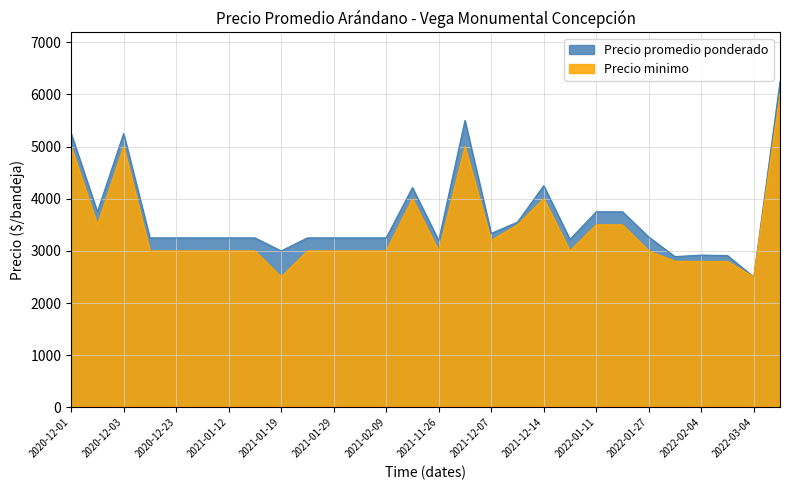

True or false: Precio promedio ponderado and Precio minimo intersect in this chart.

False